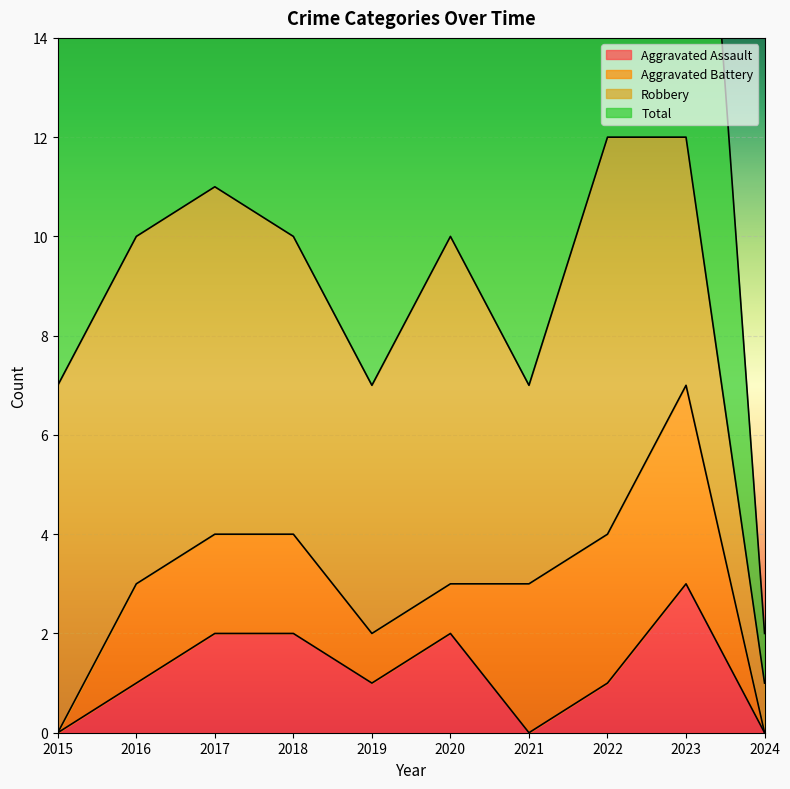

Where is the first local maximum for Aggravated Assault?

2020